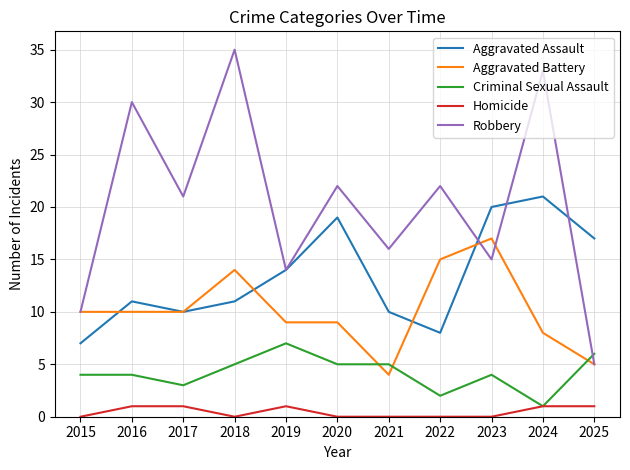

True or false: Aggravated Battery and Homicide cross at least once.

False